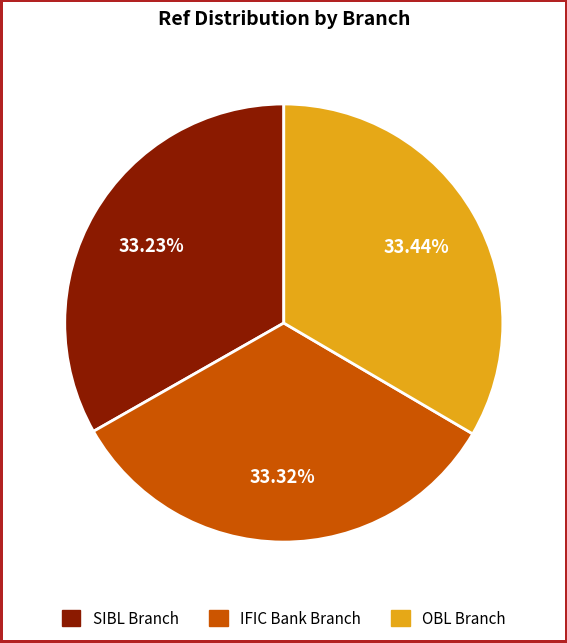

What is the ratio of the value at IFIC Bank Branch to the value at SIBL Branch?

1.0